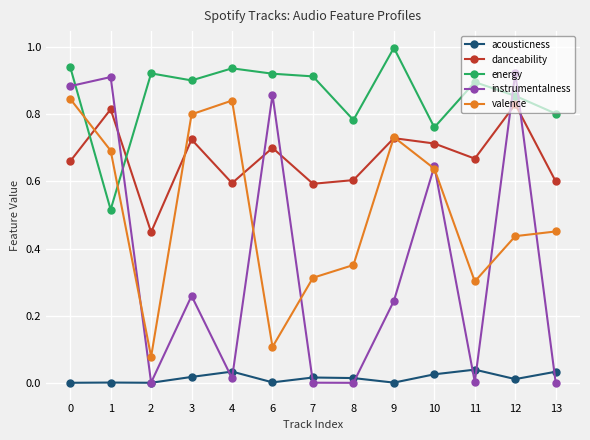

What is the greatest value displayed?

1.0